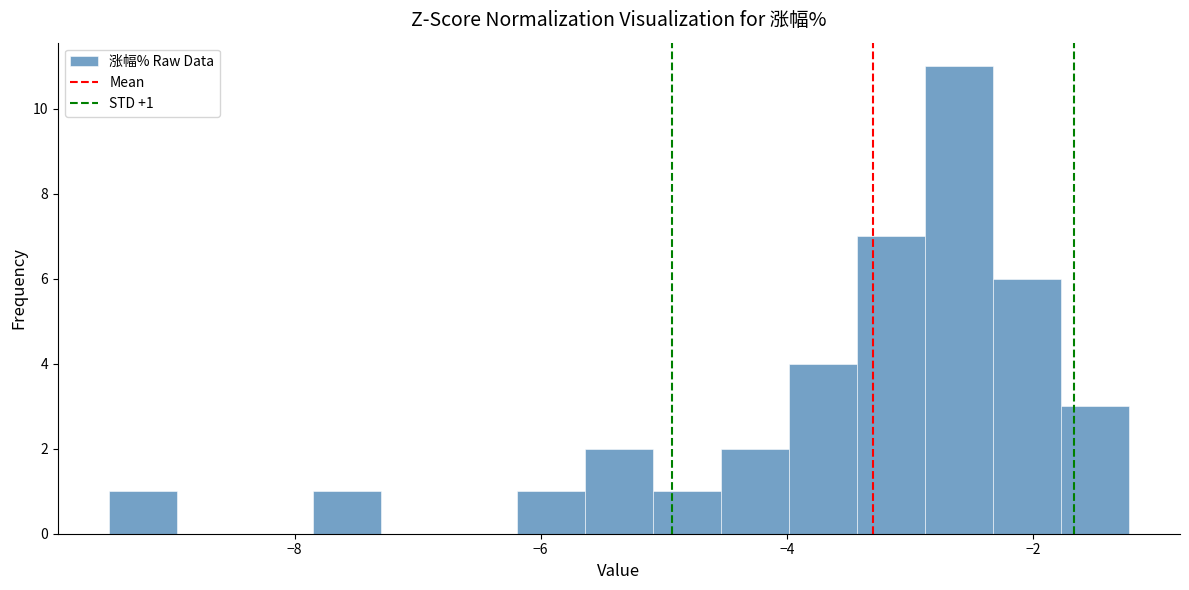

Around what value on the x-axis is the tallest bar? Give the approximate position of its centre, as read against the axis.

-2.6